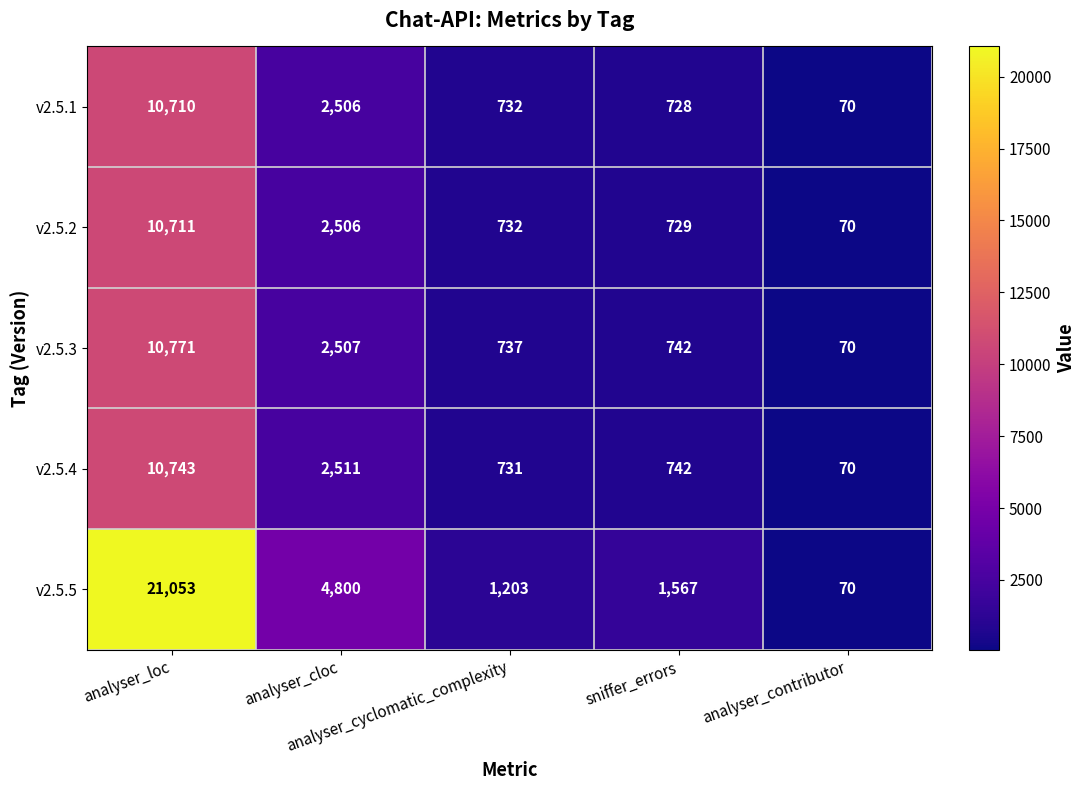

List the series in order of their peak value, highest first.

v2.5.5, v2.5.3, v2.5.4, v2.5.2, v2.5.1